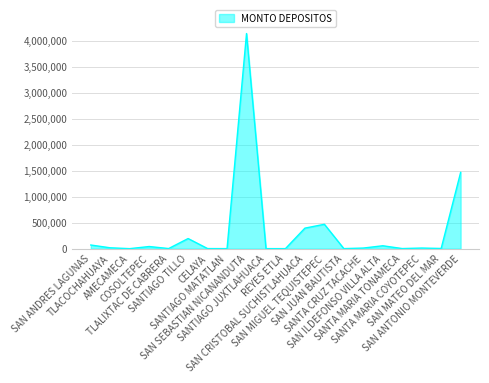

Read the value at REYES ETLA.

180